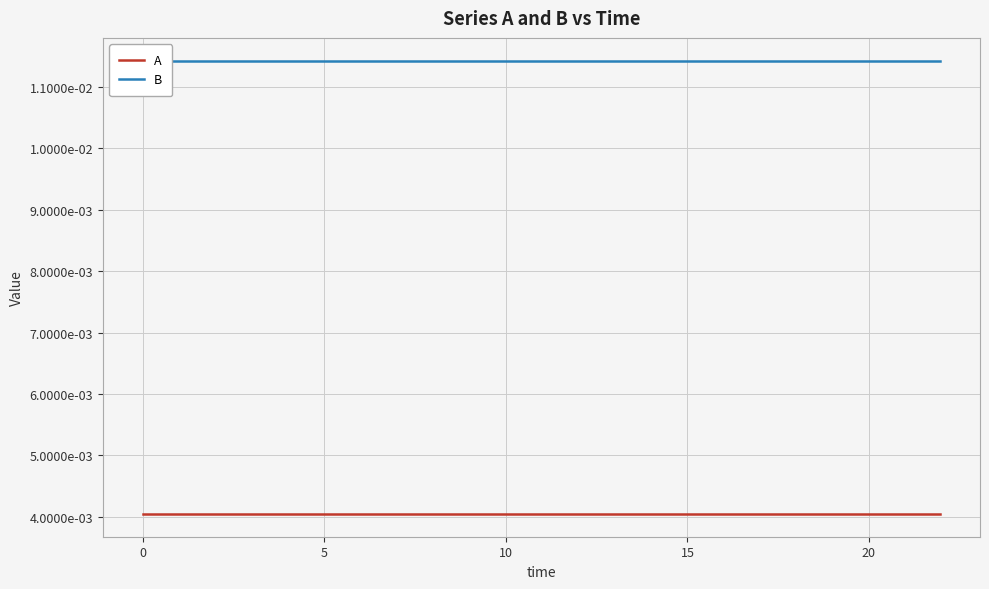

Rank the series by their maximum value, from highest to lowest.

B, A